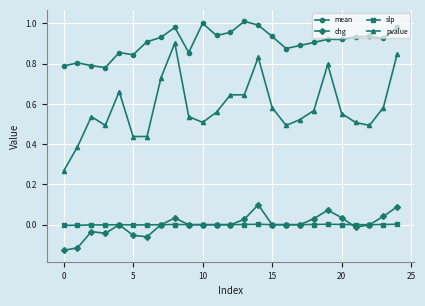

True or false: mean has more than 1 points higher than both neighbors.

True